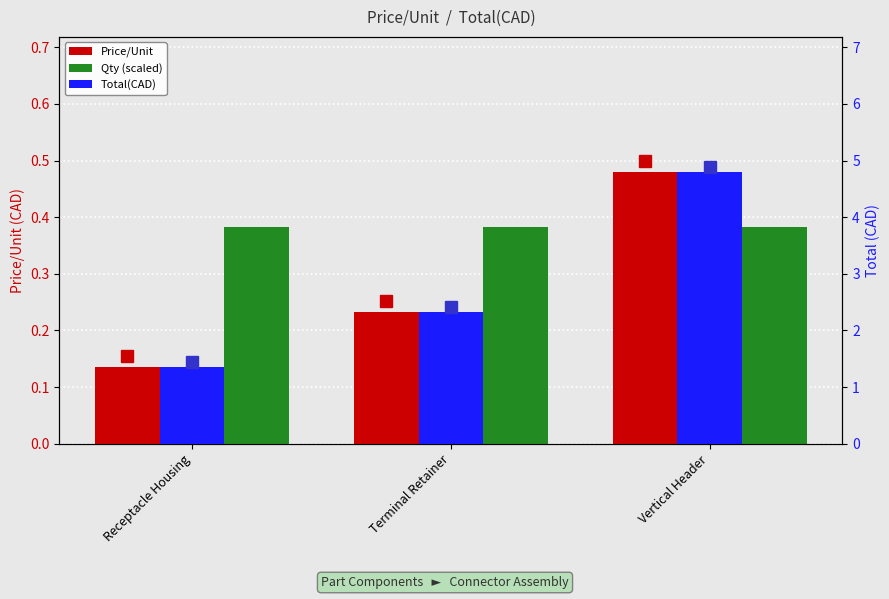

How many distinct data groups are displayed?

3